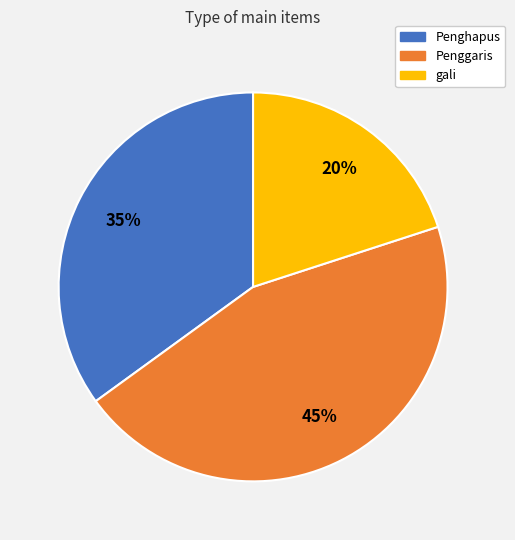

Is the sum of gali and Penggaris greater than half?

Yes